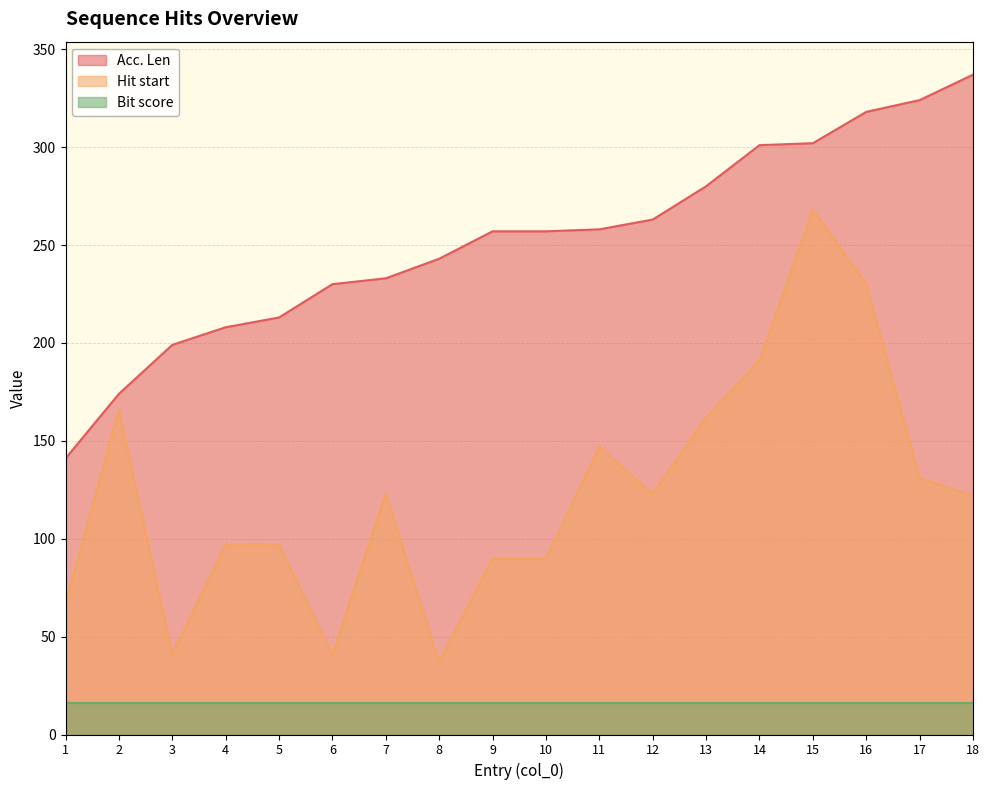

True or false: Acc. Len and Hit start intersect in this chart.

False